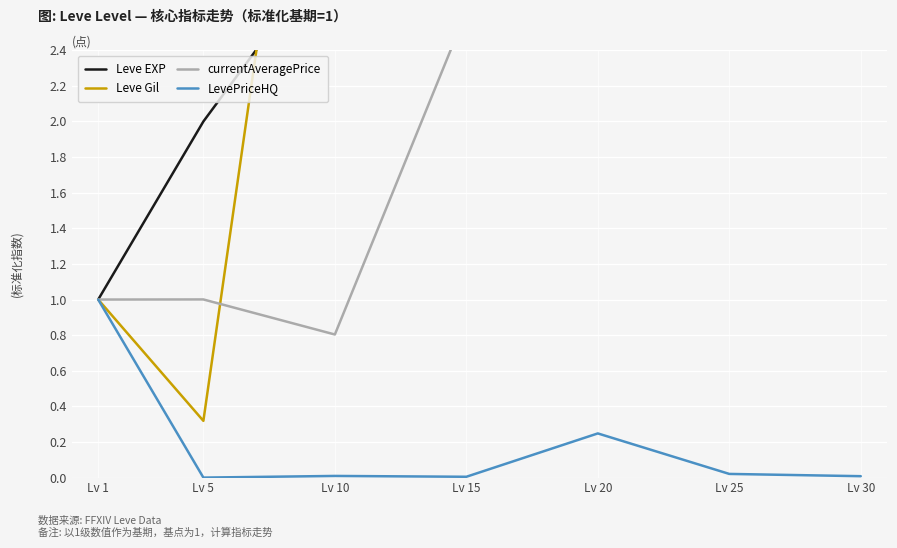

In currentAveragePrice, how many points are lower than both neighbors (excluding endpoints)?

1